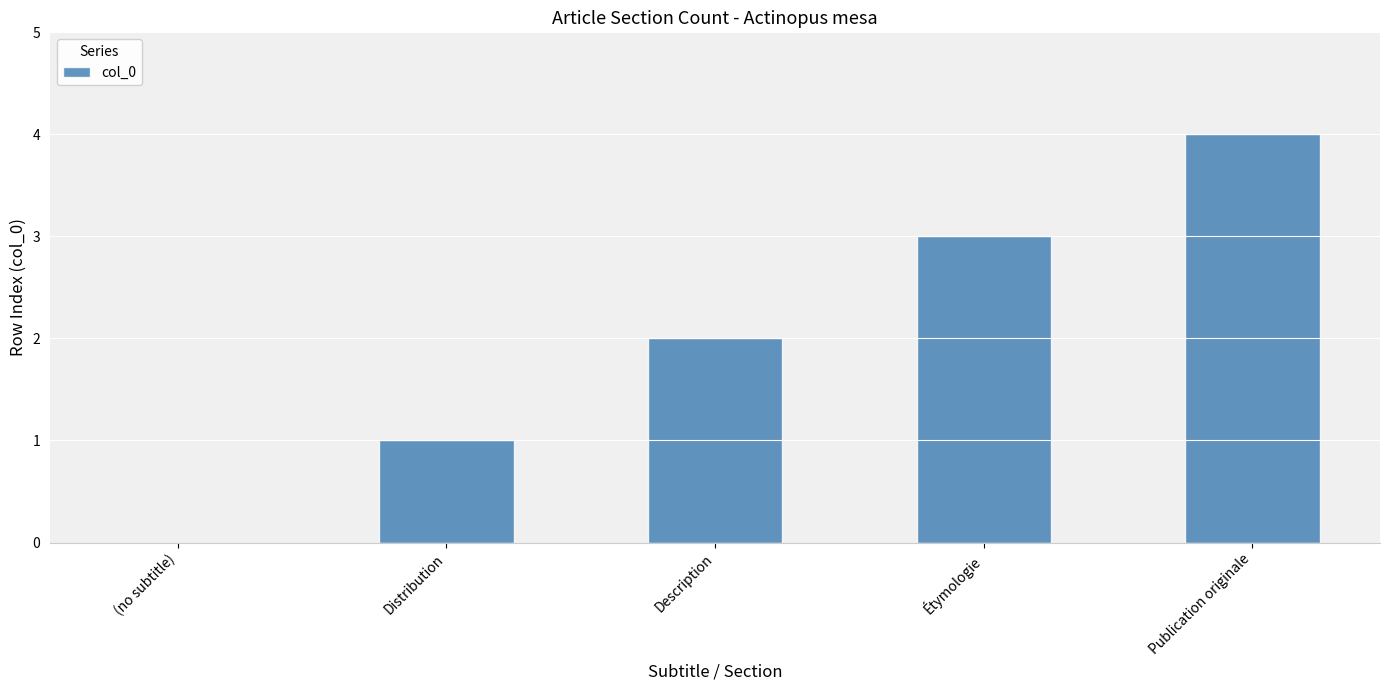

How many series are shown in this chart?

1